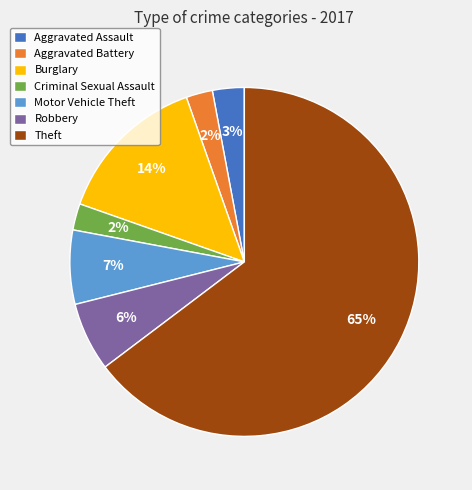

How many segments does this pie chart have?

7